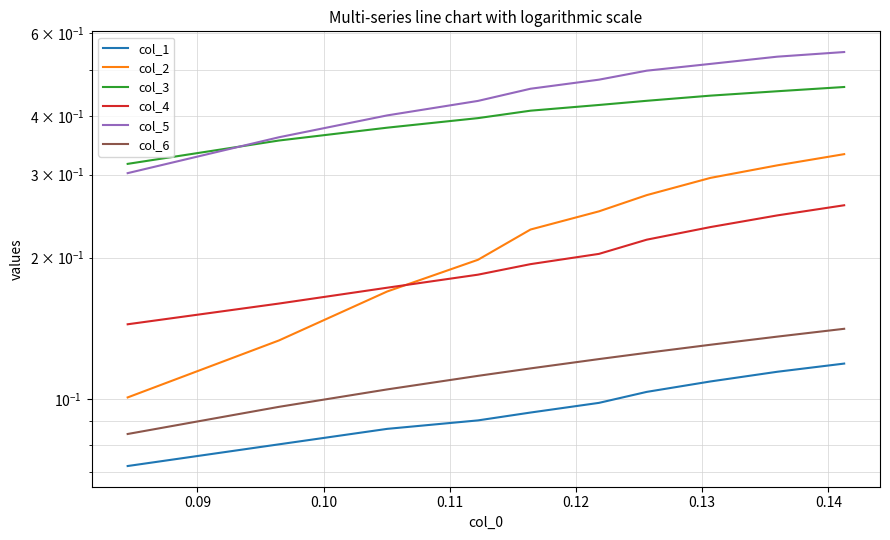

True or false: col_5 and col_4 cross at least once.

False